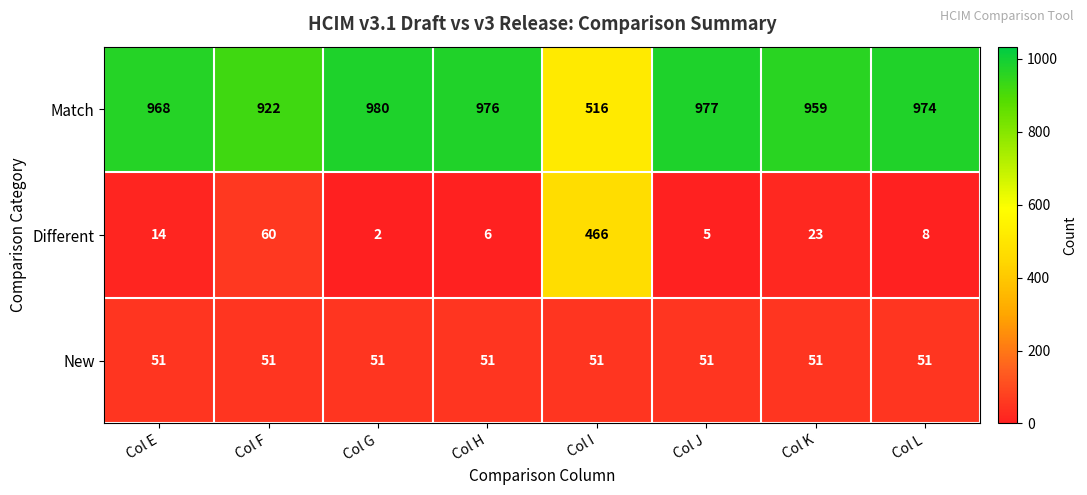

Is it true that Different equals 5 at Col K?

False